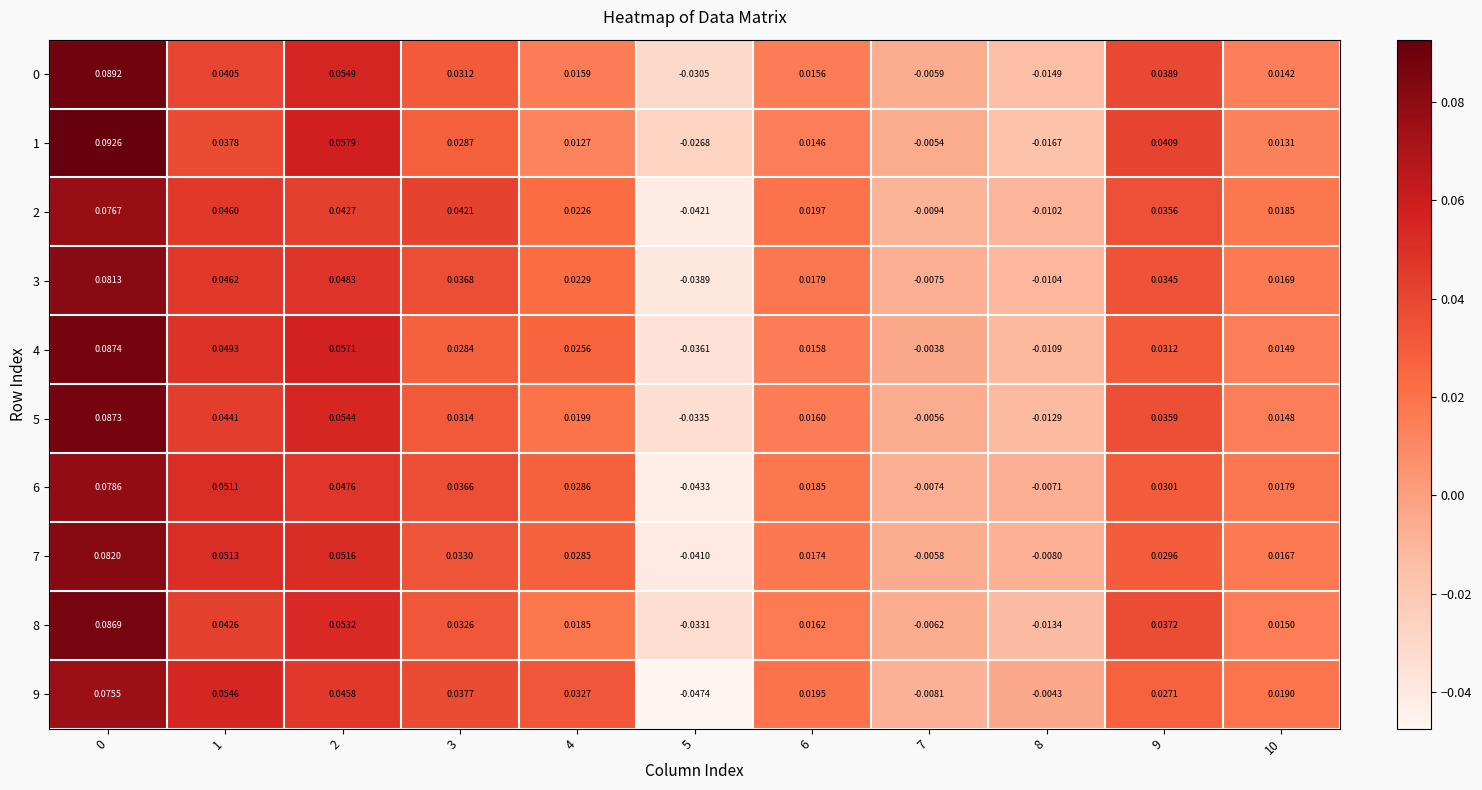

Is the value of 2 at 2 greater than the value of 0 at 5?

Yes